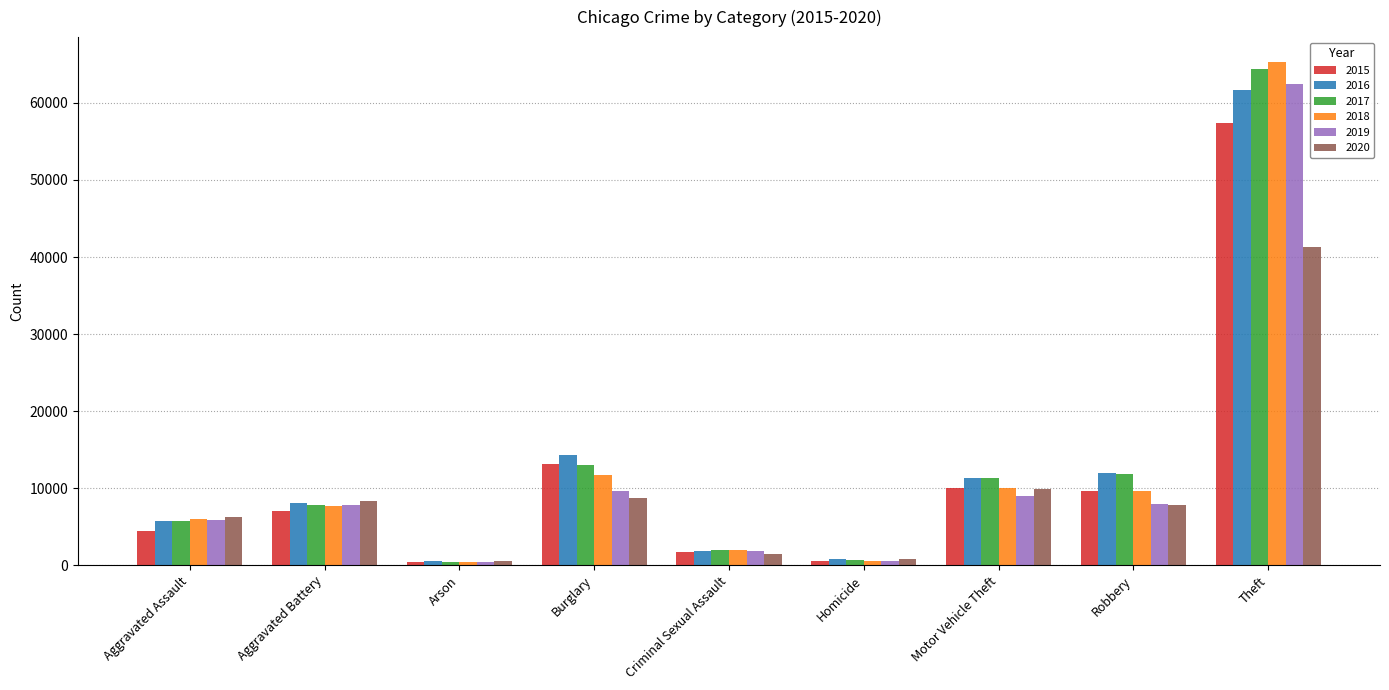

Are the bars grouped side by side (vs. stacked)?

Yes